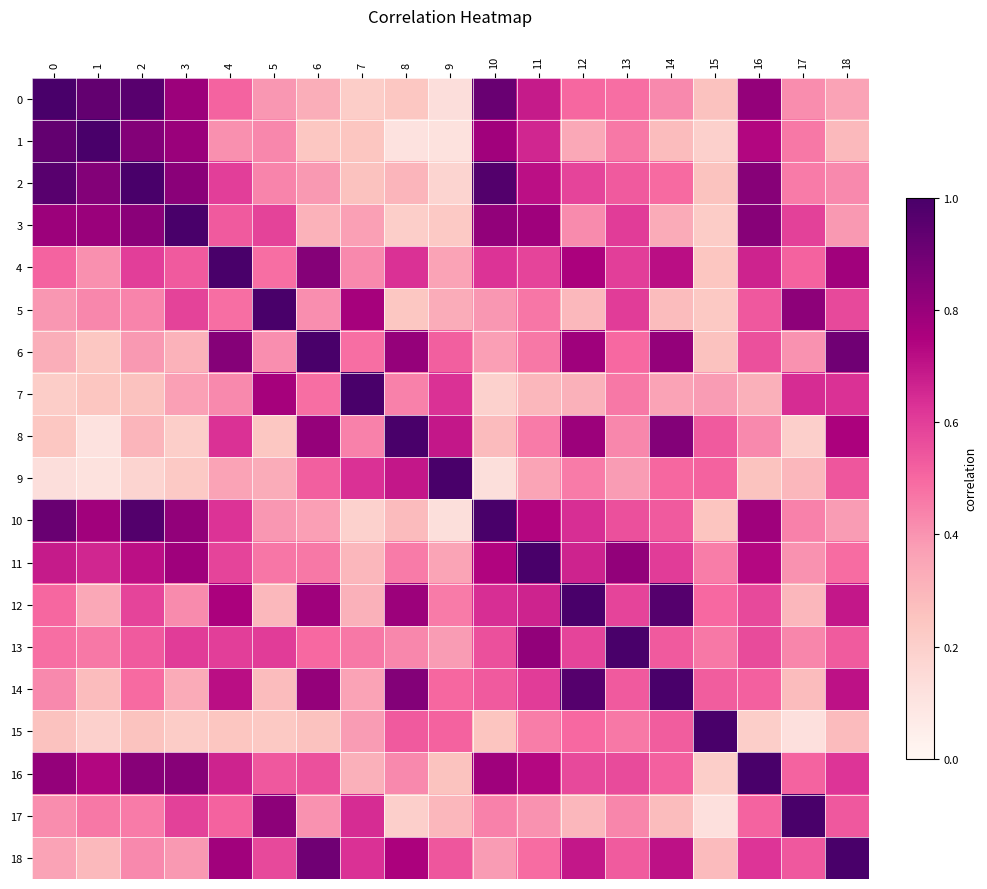

Which series changed the most between 14 and 16?

3